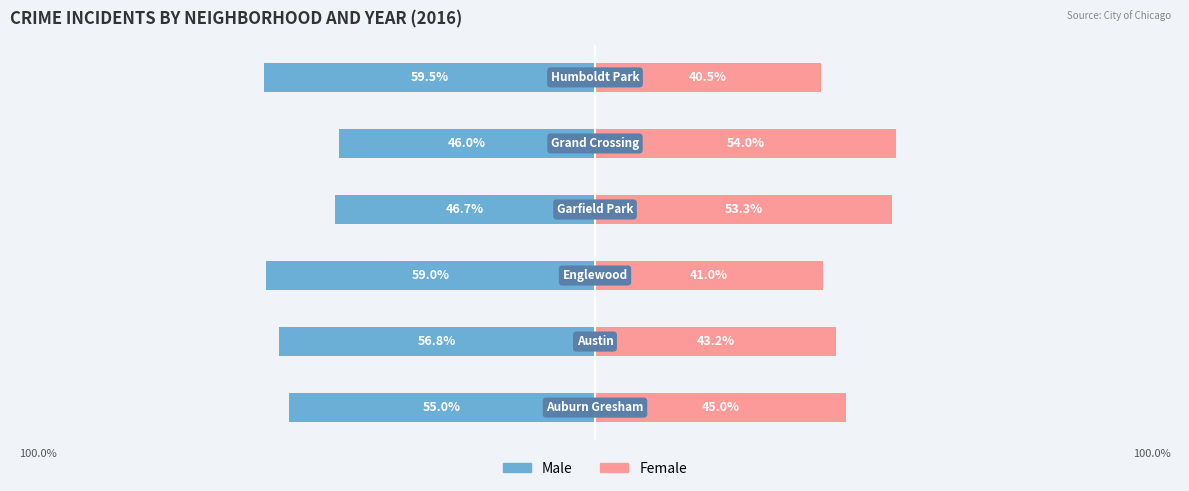

At which category is the sum across all series the highest?

4